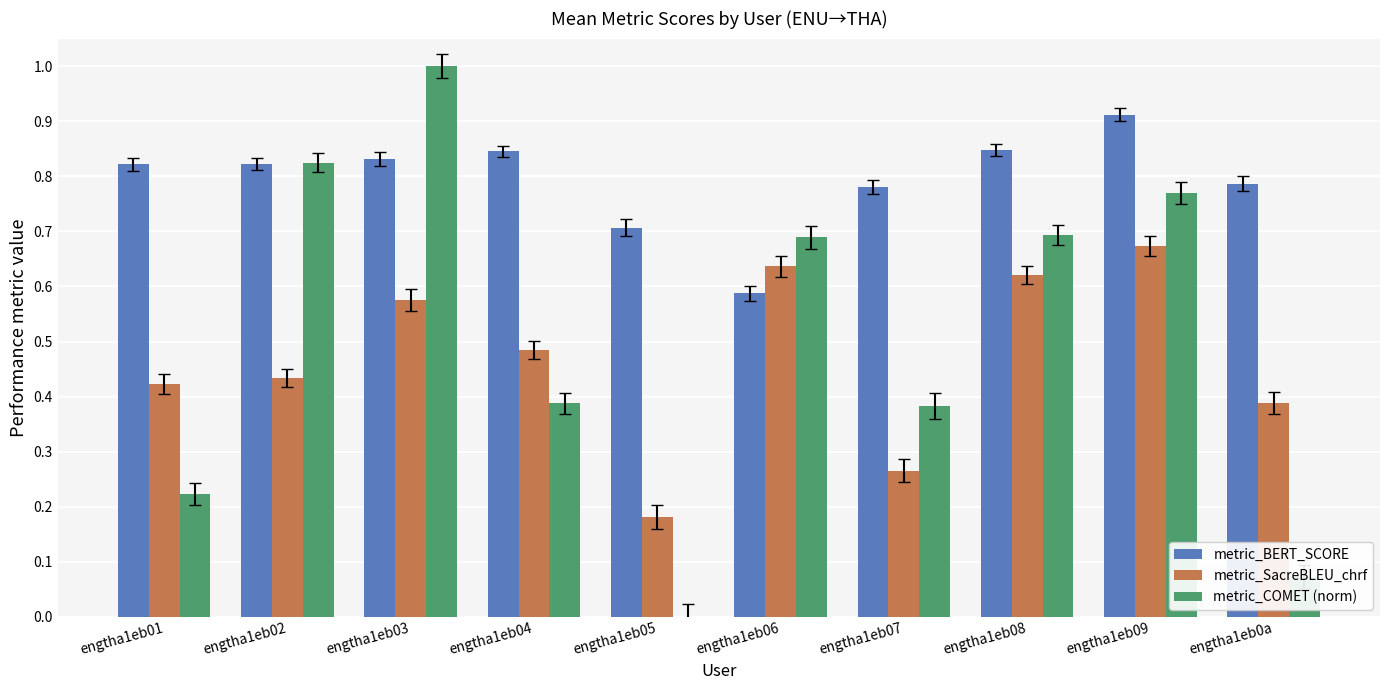

Which series changed the most between engtha1eb08 and engtha1eb0a?

metric_COMET (norm)